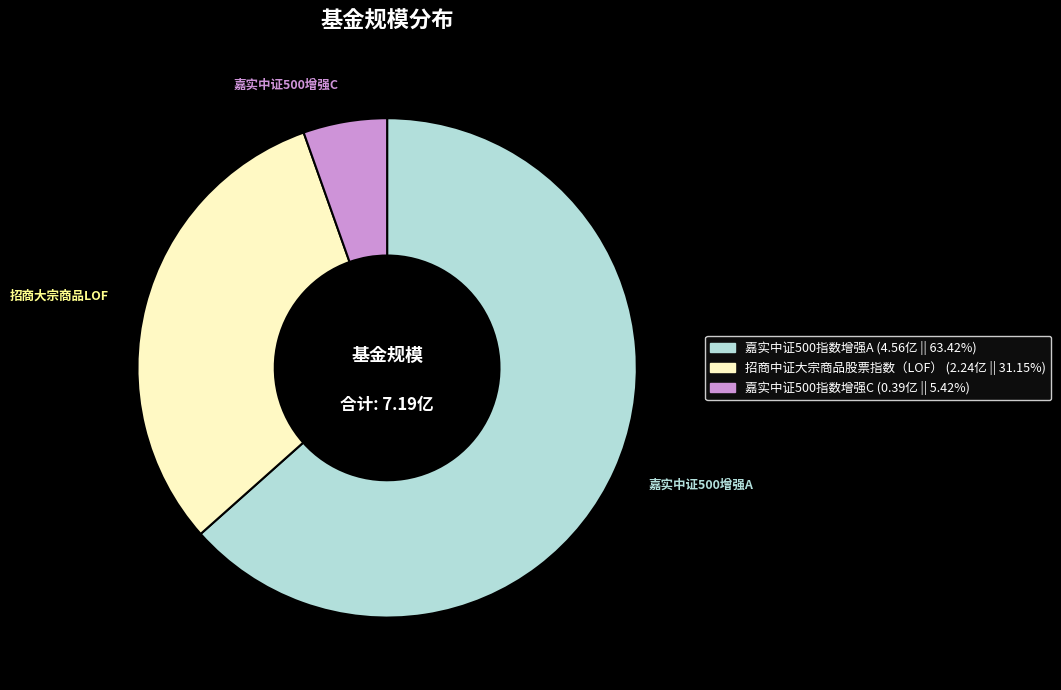

Is the sum of 招商大宗商品LOF and 嘉实中证500增强C greater than half?

No